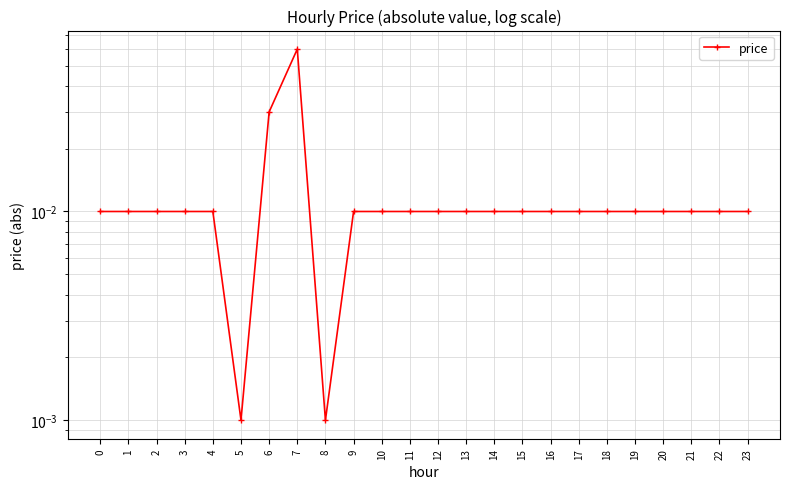

Is this an area chart (filled region under the line)?

No